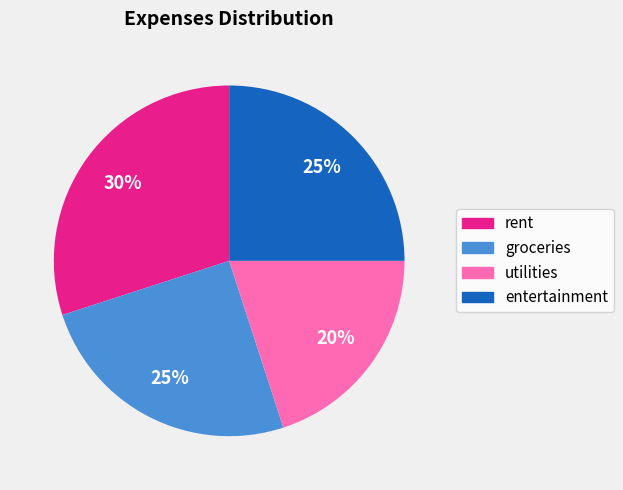

The groceries slice represents 14% of the pie. True or false?

False